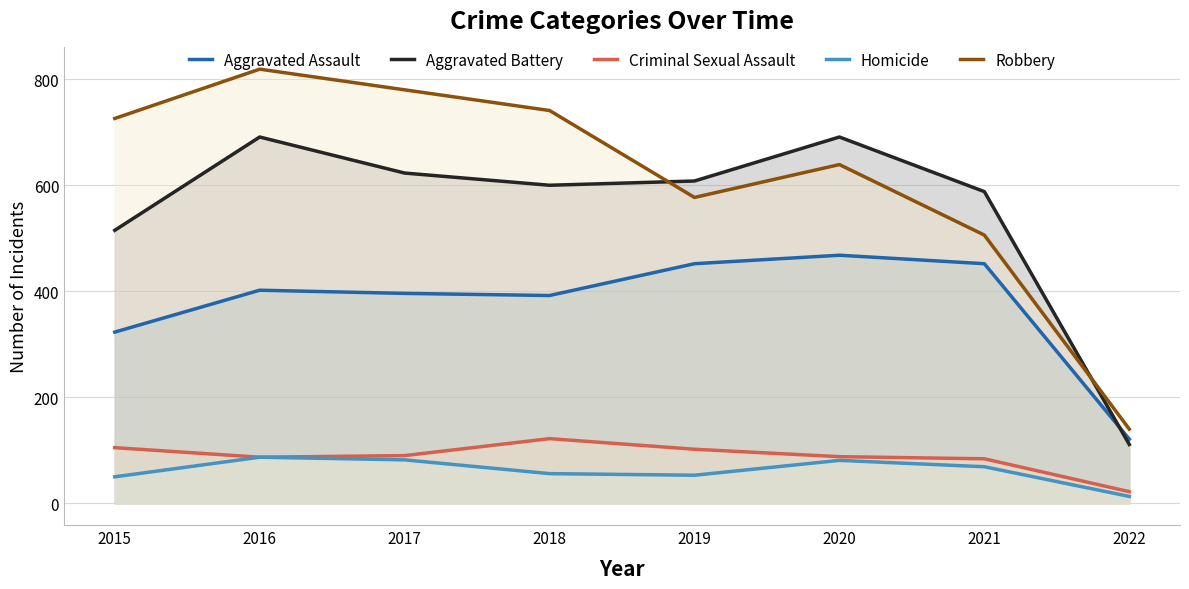

At how many categories does at least one series exceed 543?

7